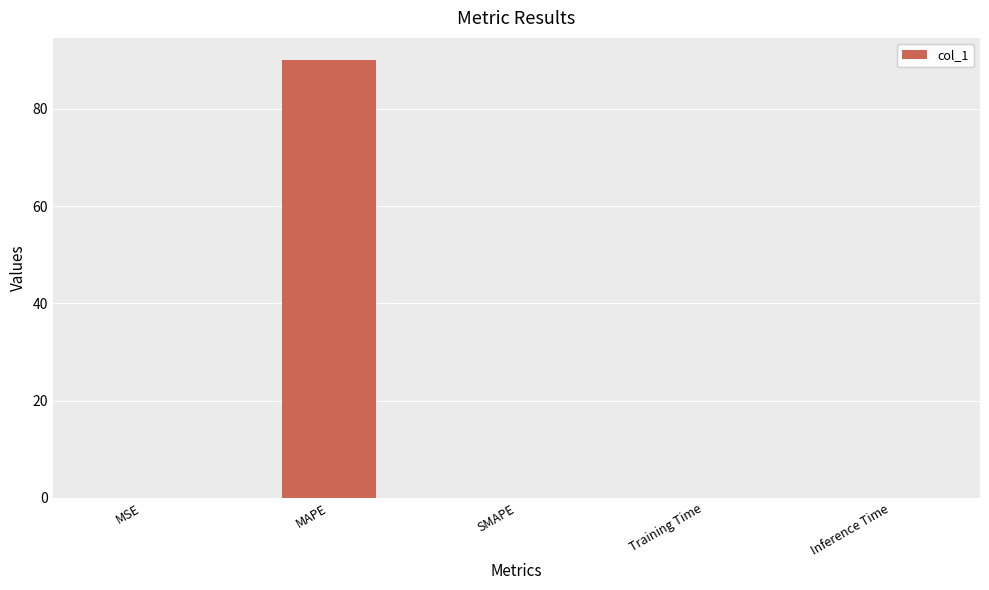

What is the maximum value shown in the chart?

90.1